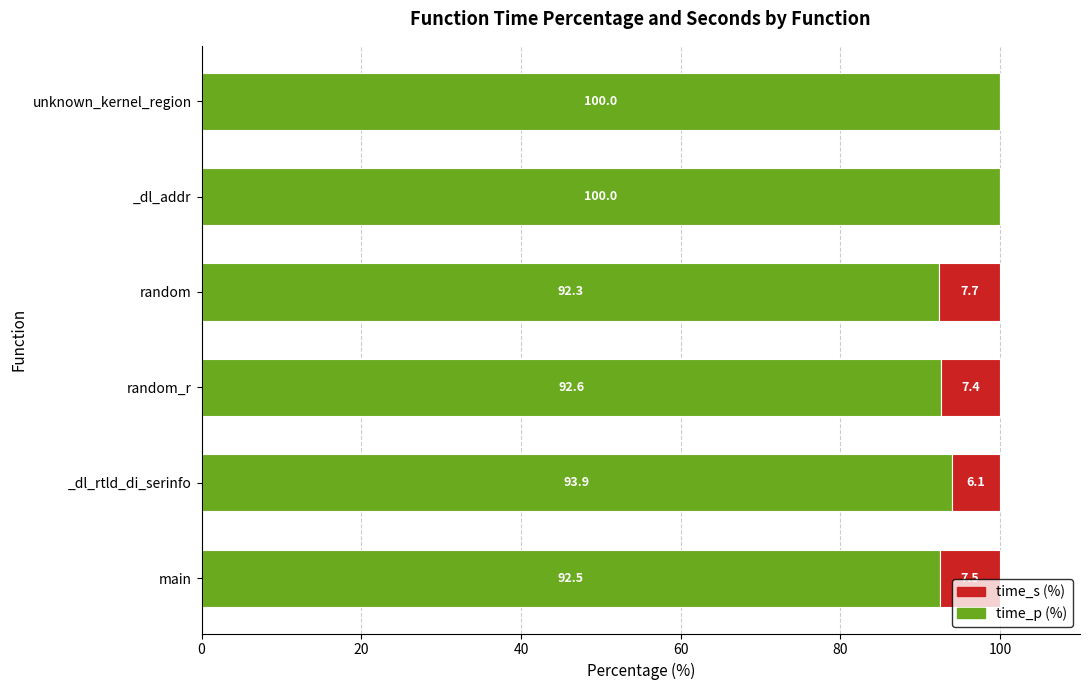

At which label is time_p (%) closest to 96?

_dl_rtld_di_serinfo